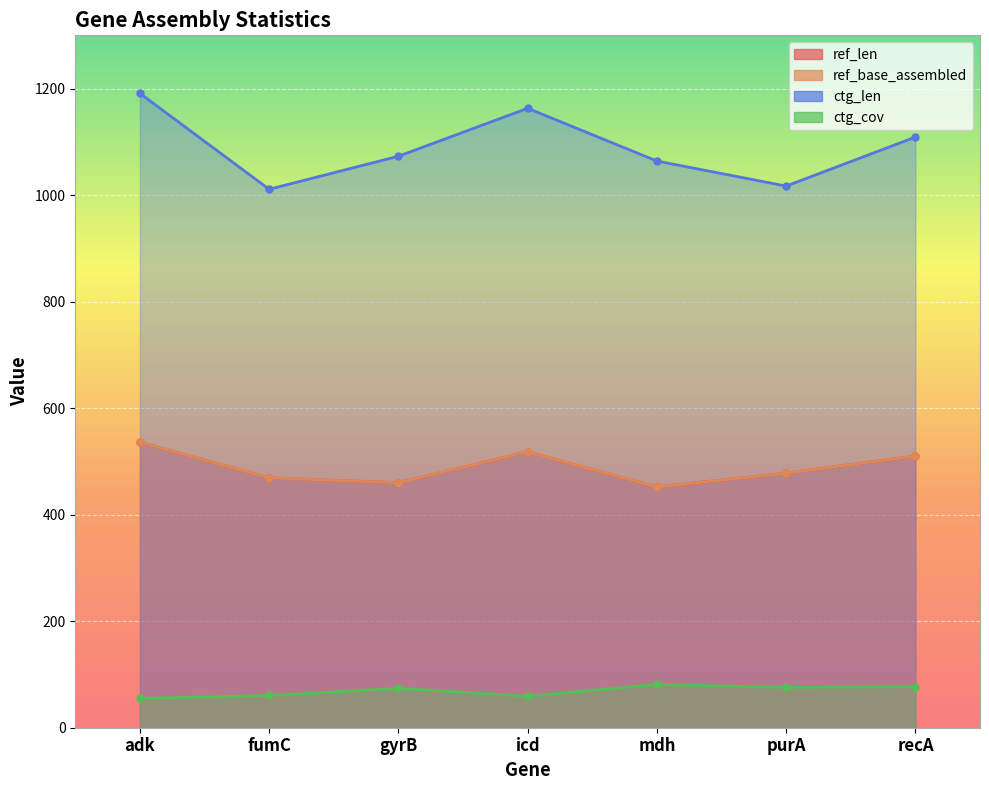

Is the value of ctg_len at recA greater than the value of ctg_cov at purA?

Yes